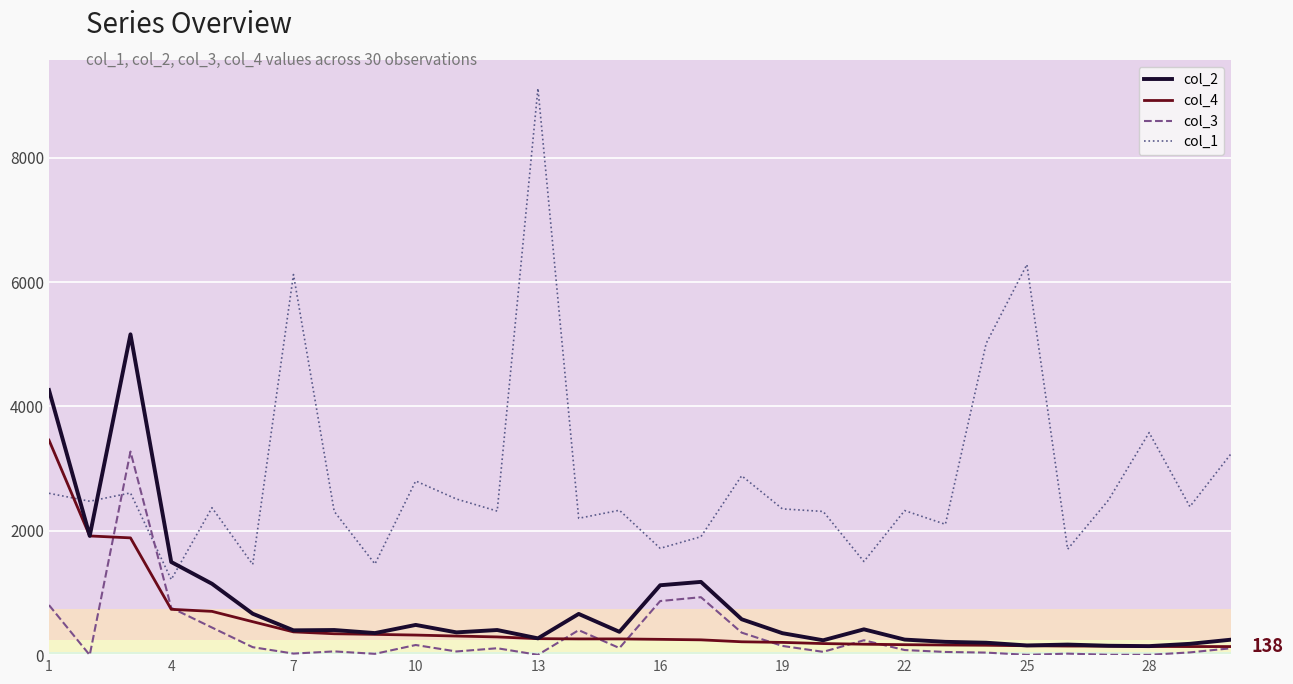

After their last crossing, which series has the higher values: col_3 or col_1?

col_1